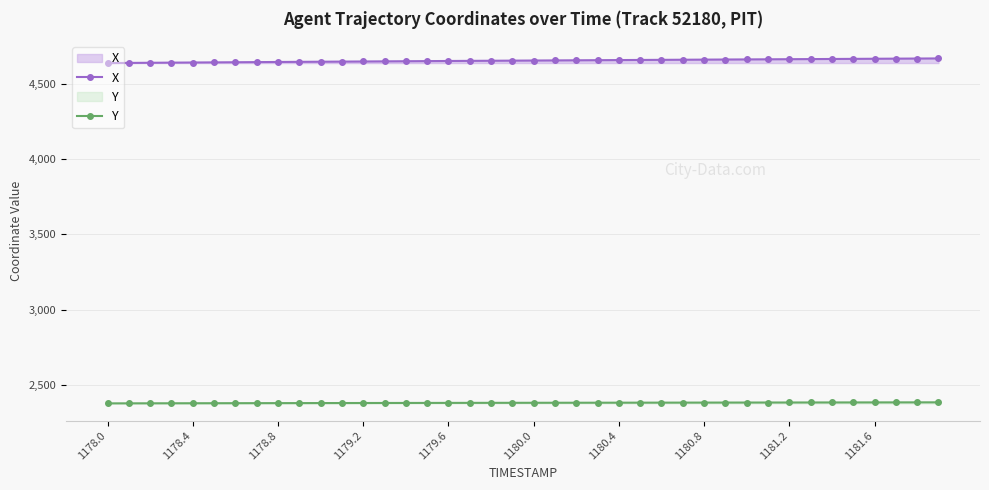

How many lines are shown in the chart?

2